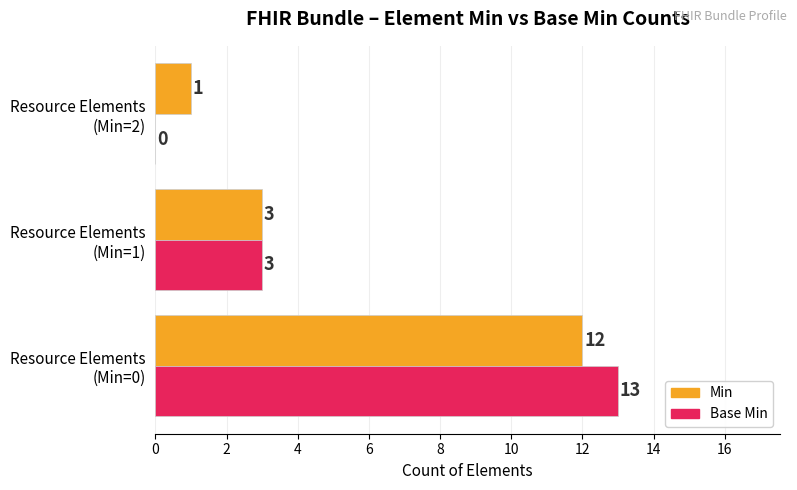

How many Min values are between 1 and 12?

3